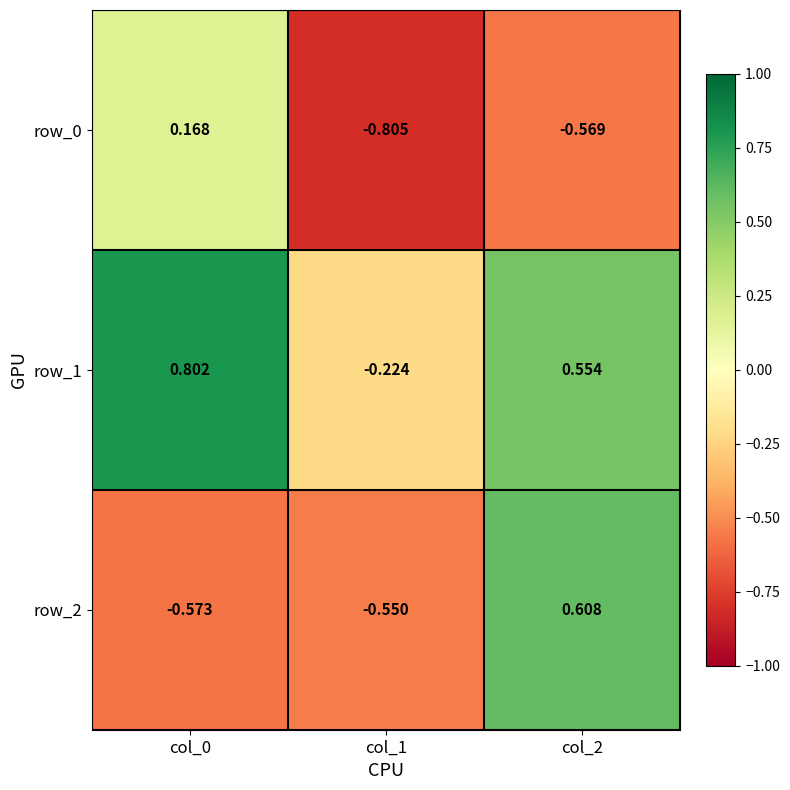

How many series are shown in this chart?

3